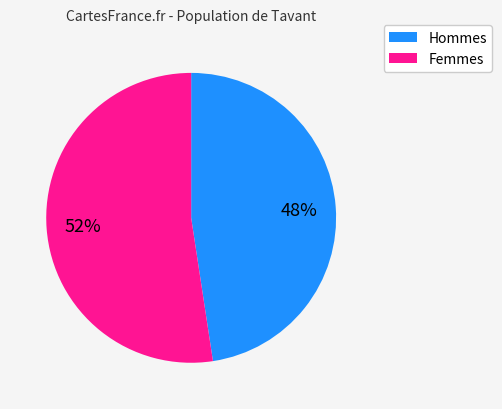

To the nearest percent, what is the average slice percentage?

50%